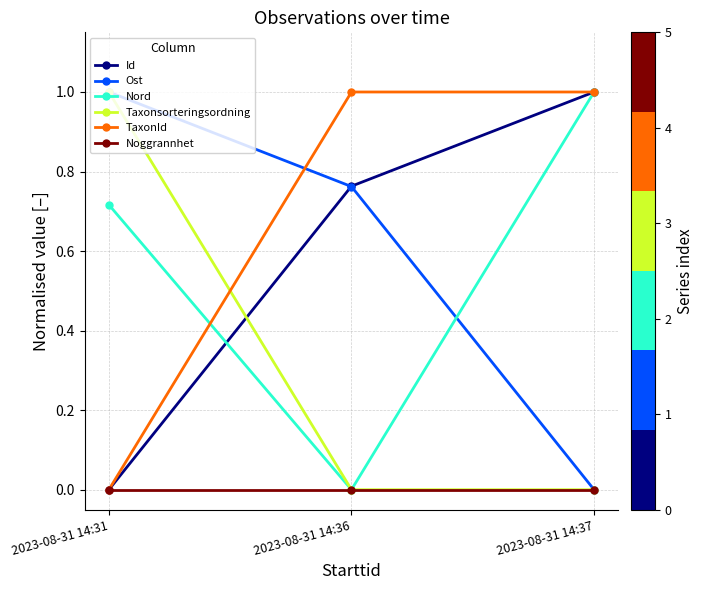

What is the difference between the maximum and minimum values in the TaxonId series?

1.0